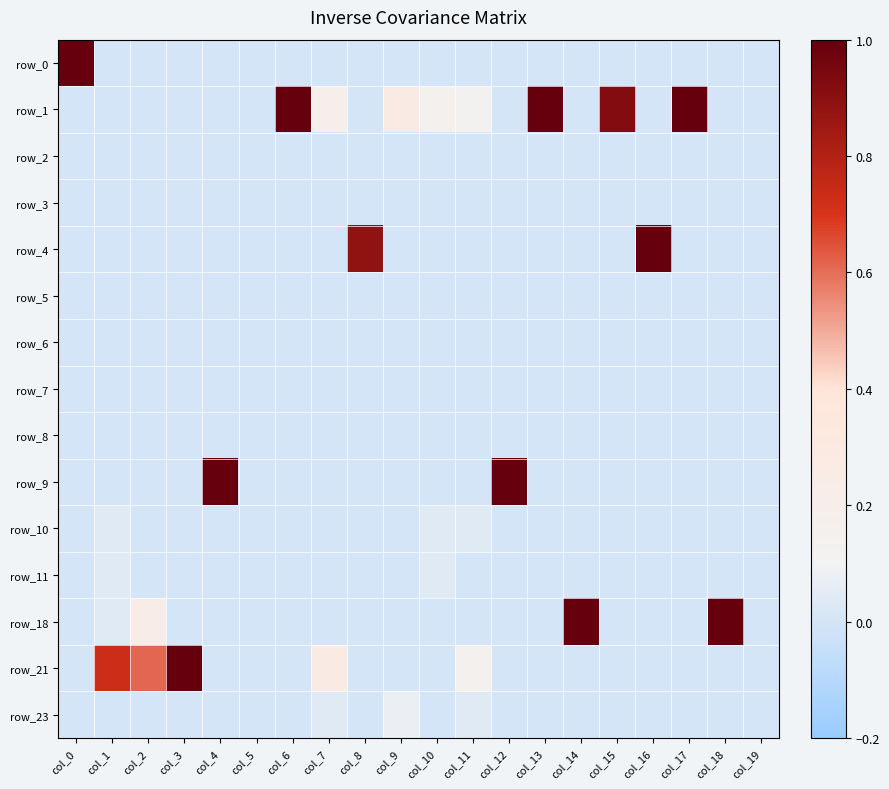

At which label does row_5 reach its peak?

col_0